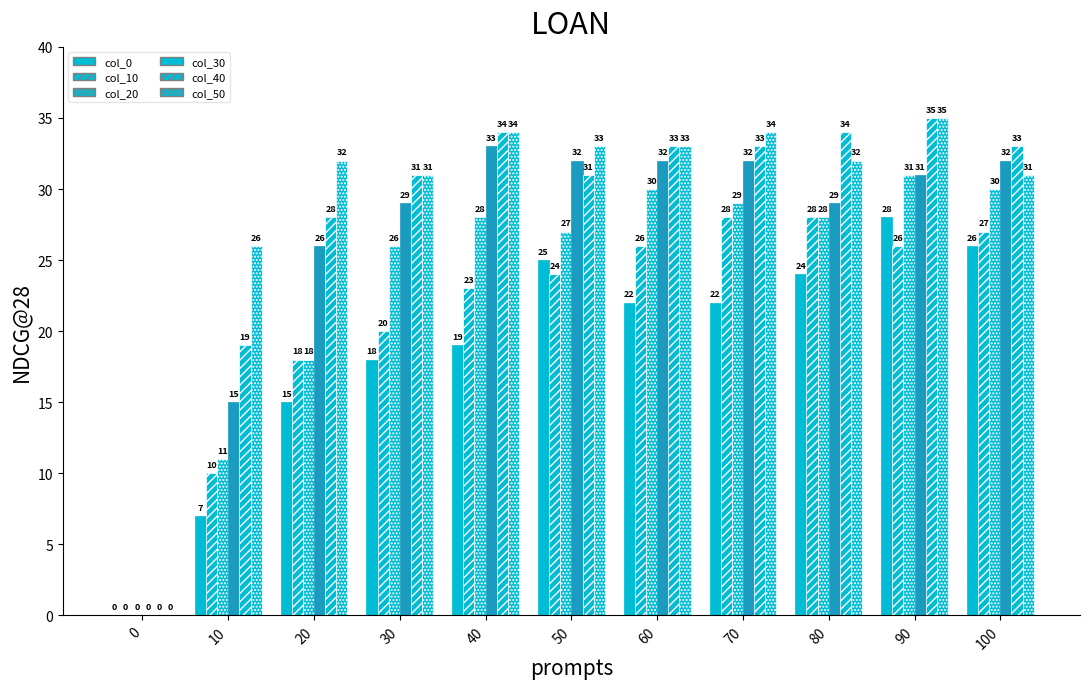

What is the difference between the col_50 values at 100 and 90?

4